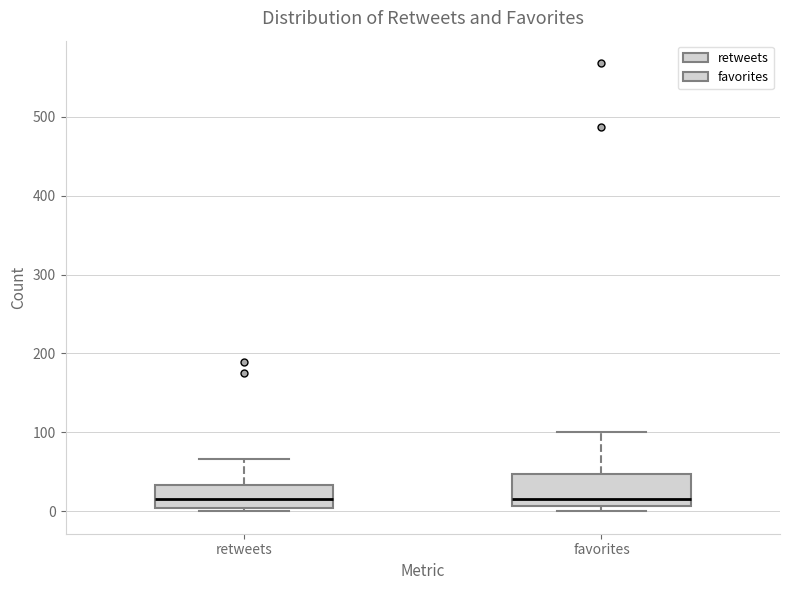

Where is the lower edge of the box for favorites on the y-axis? The values are not printed on the chart, so give them approximately, as read against the axis.

10